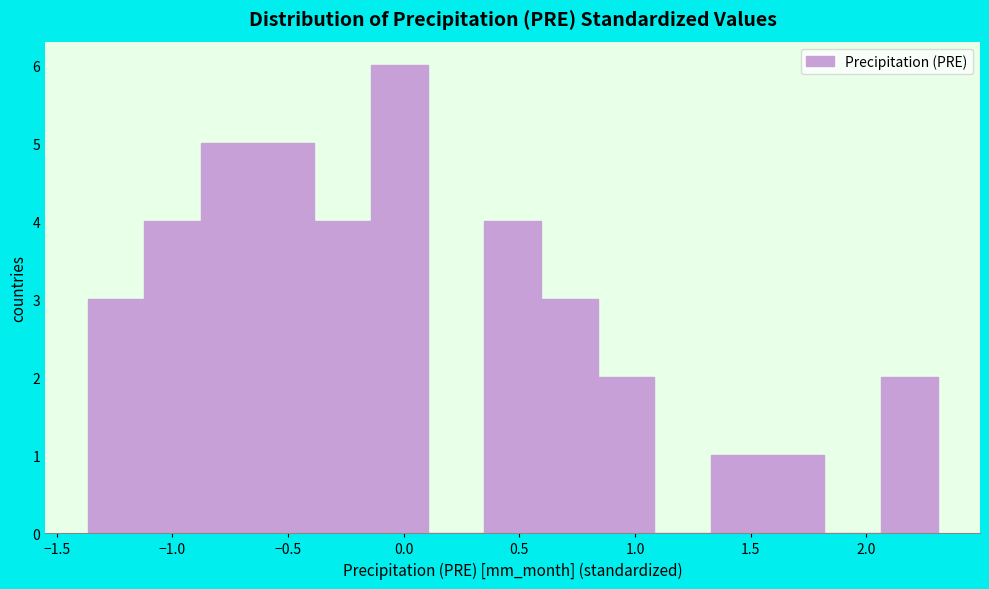

Which range on the x-axis has the tallest bar?

-0.15 to 0.10